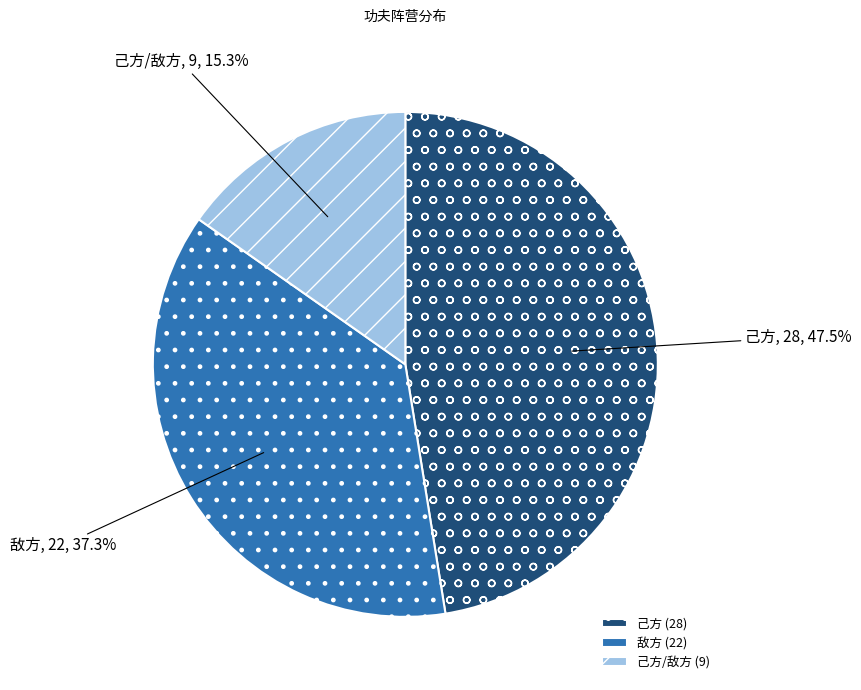

What is the ratio of the value at 敌方 to the value at 己方/敌方?

2.4